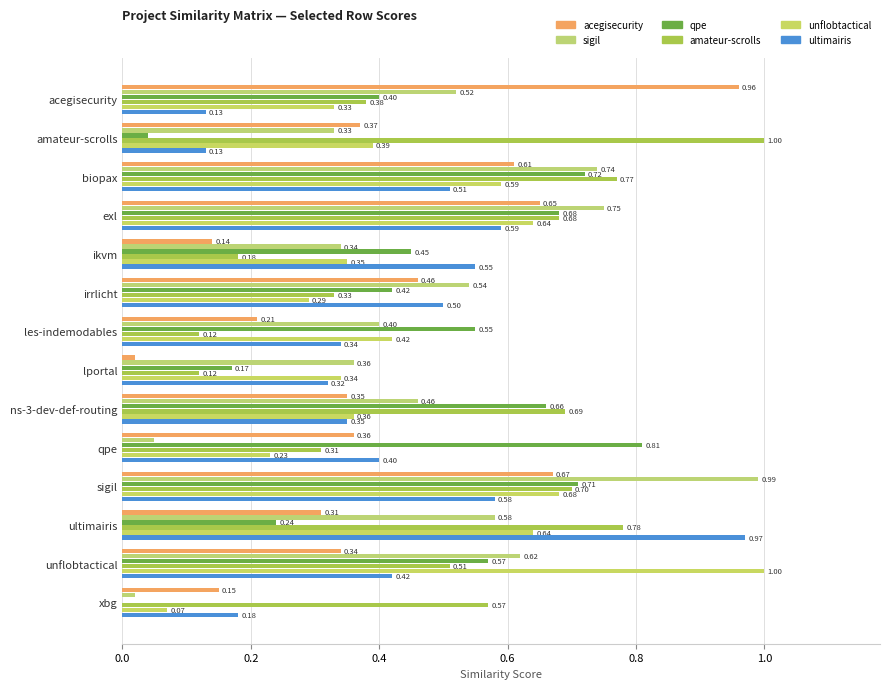

What is the value of the sigil.csv bar at the 5th from the left?

0.3